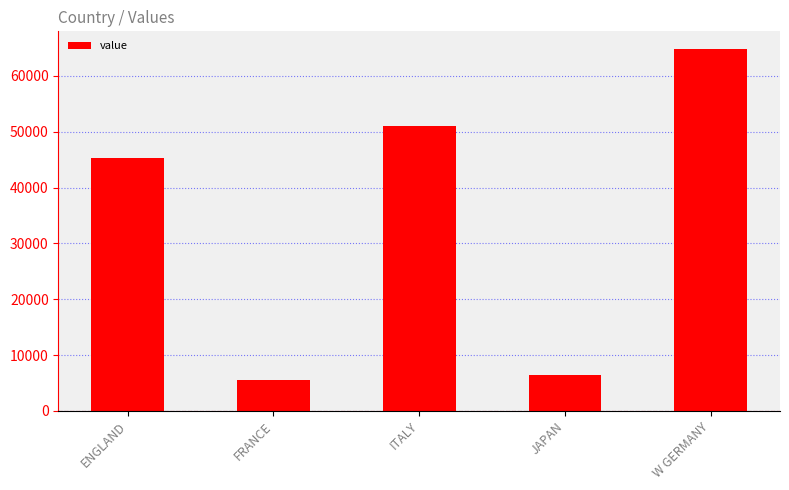

What is the value of the 3rd bar from the left?

51065